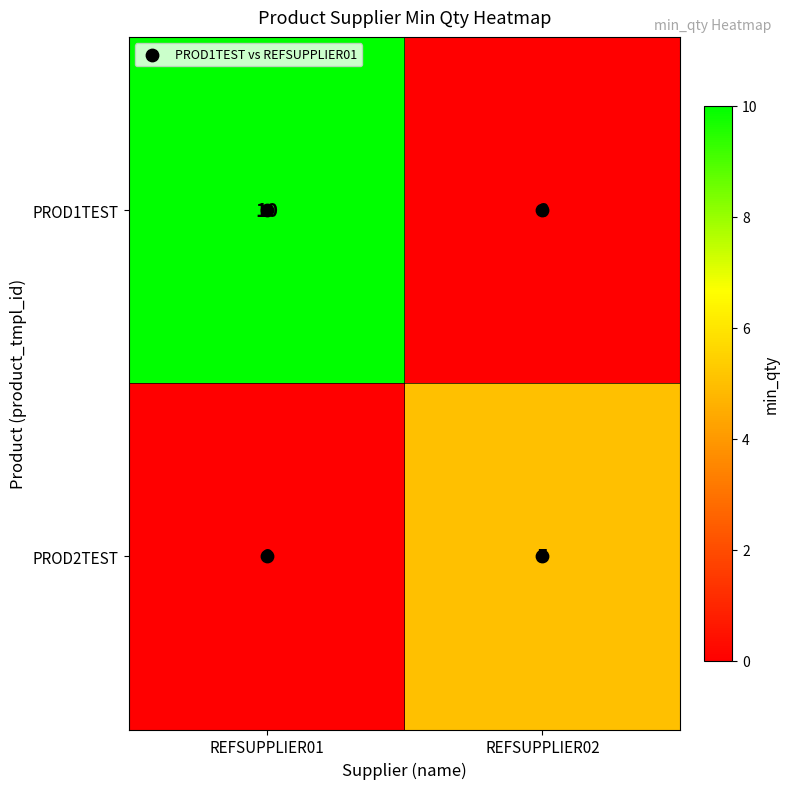

Is it true that PROD1TEST equals -4 at REFSUPPLIER02?

False